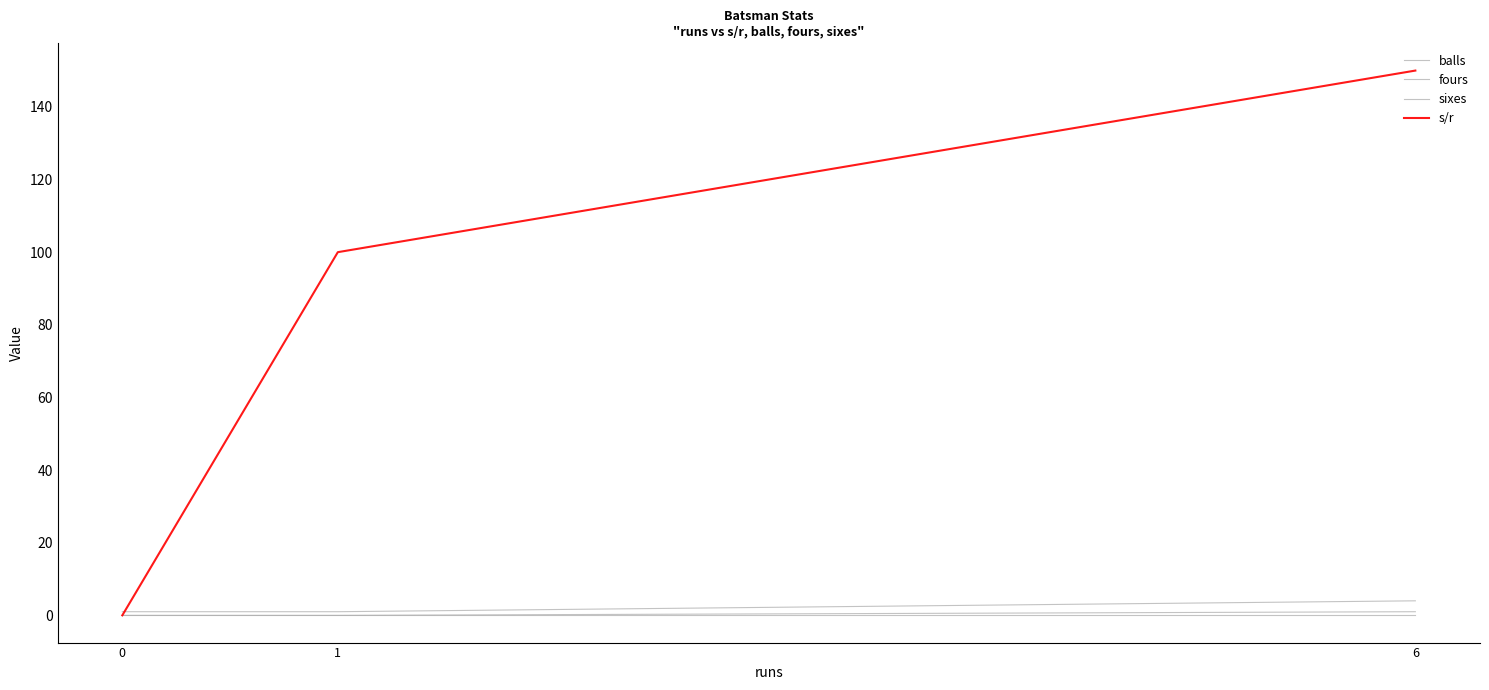

At which label is fours closest to 0?

1